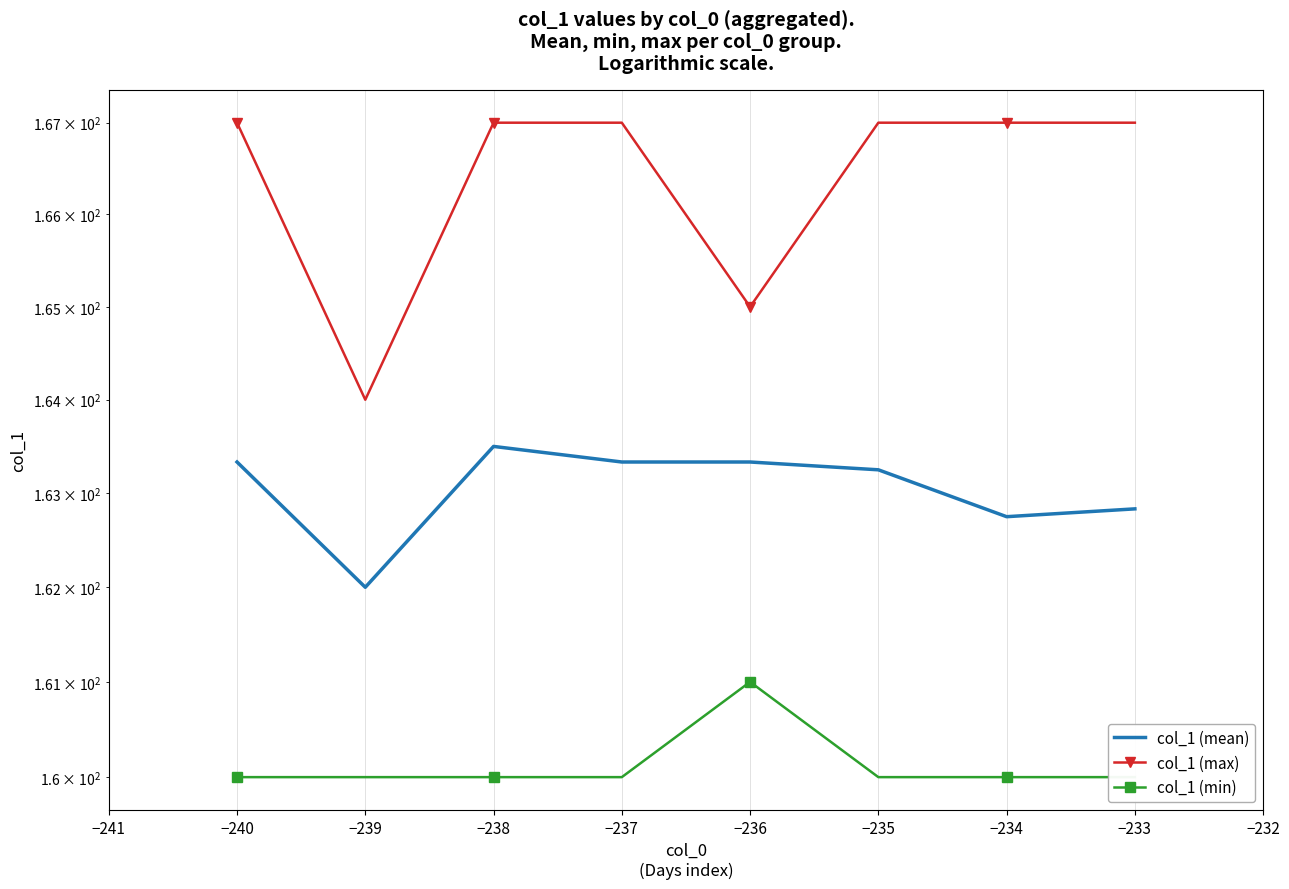

Read the col_1 (mean) value at −234.

162.8